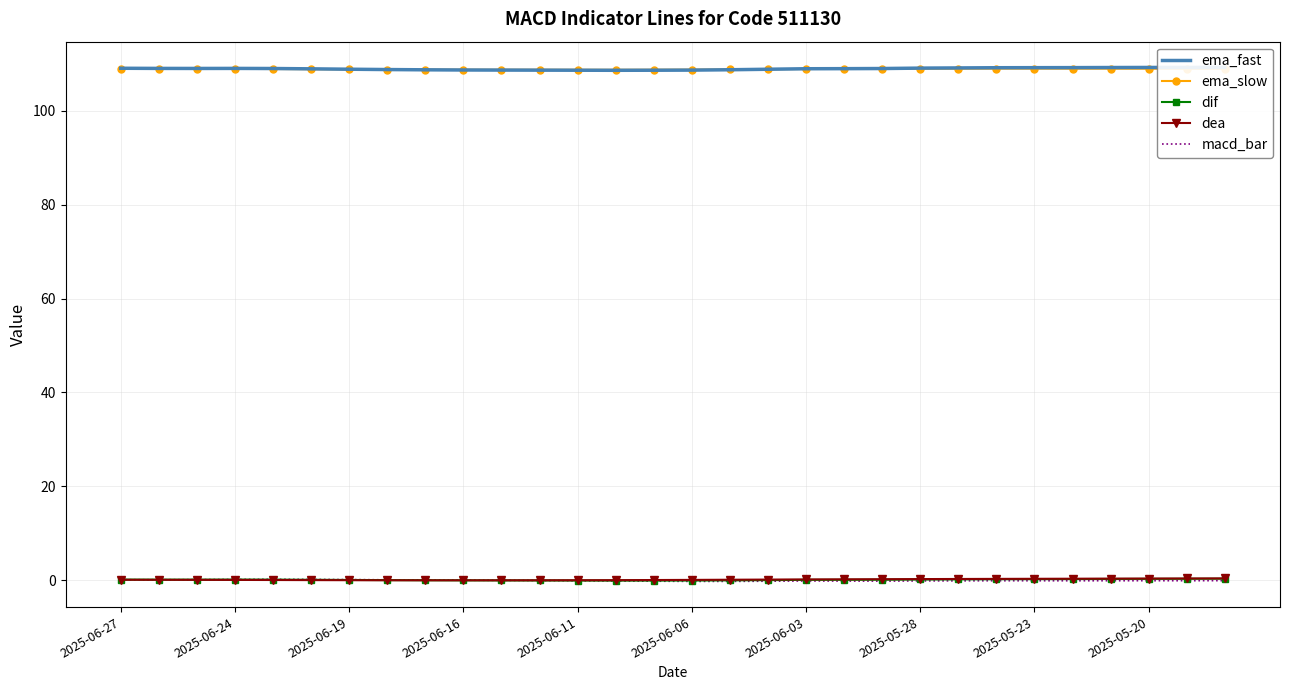

How many distinct data groups are displayed?

5